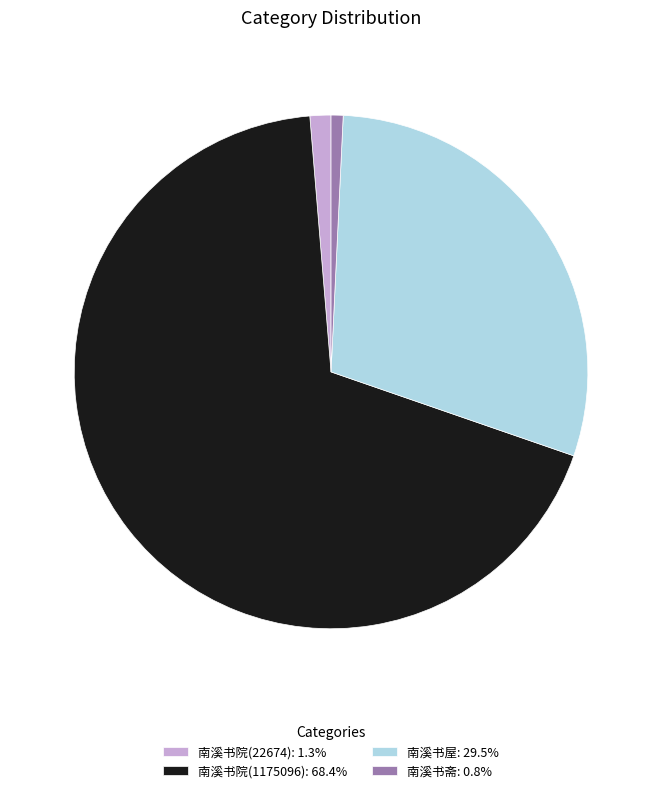

Do 南溪书斋: 0.8% and 南溪书屋: 29.5% together represent more than half of the pie?

No